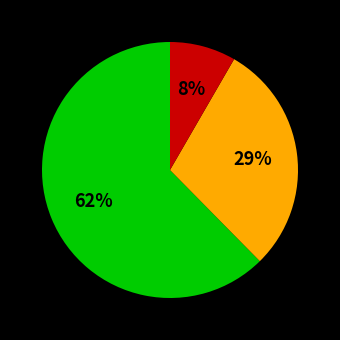

To the nearest percent, what is the average slice percentage?

33%